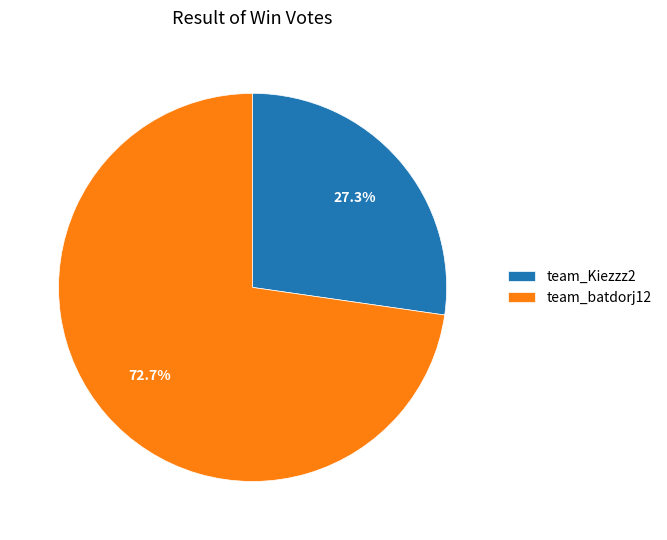

Which category accounts for the majority?

team_batdorj12